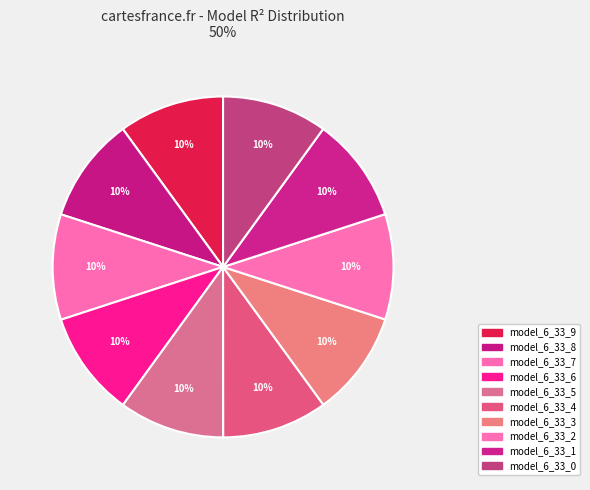

How many slices are in this pie chart?

10